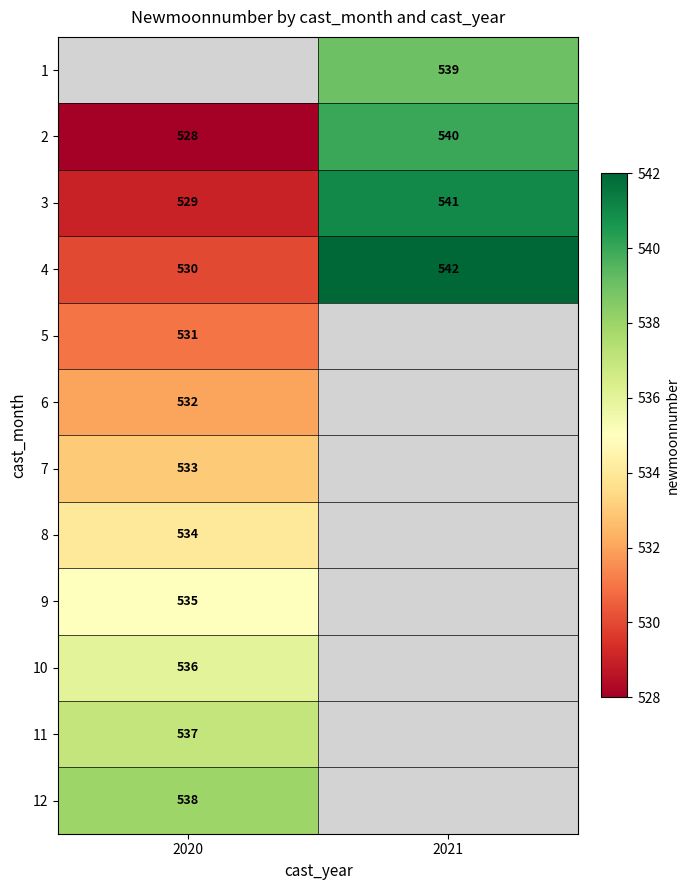

What is the difference between the maximum and minimum values in the 3 series?

12